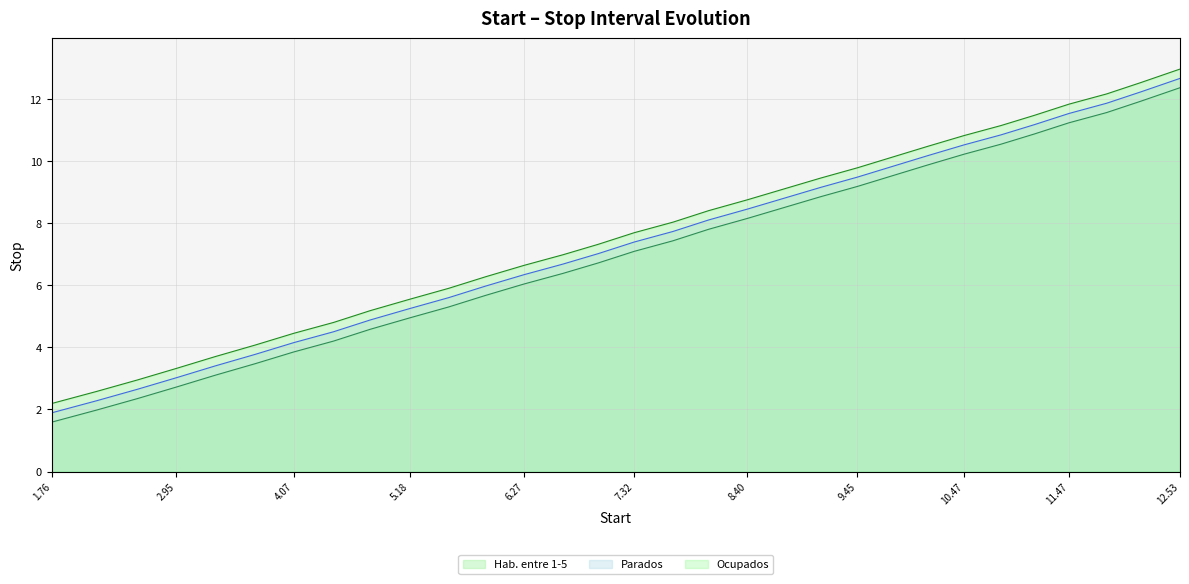

What is the total value across all series at 9.45?

28.4